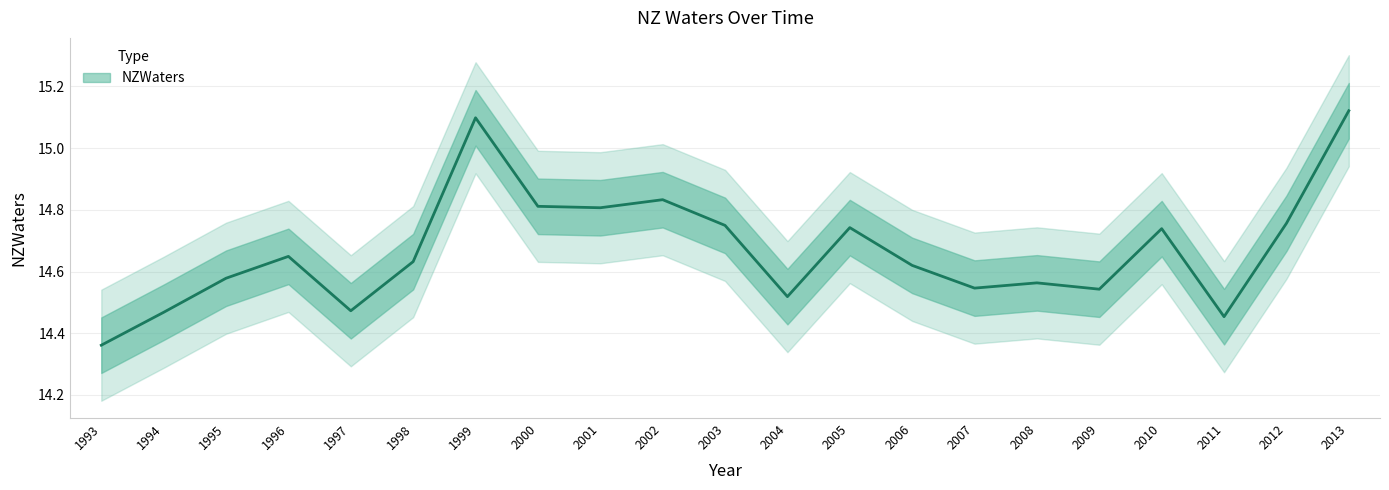

Does the chart have visible grid lines?

Yes